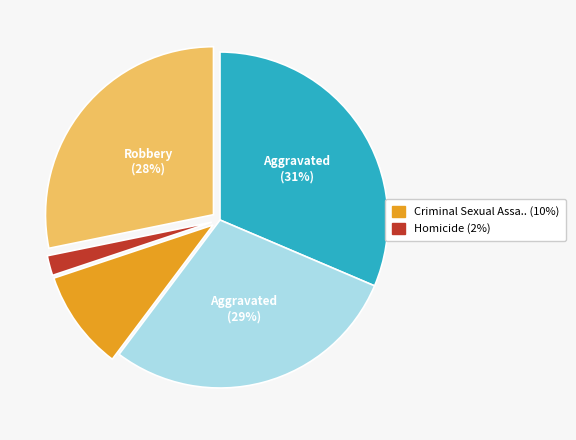

Is there any slice that represents more than half of the pie?

No